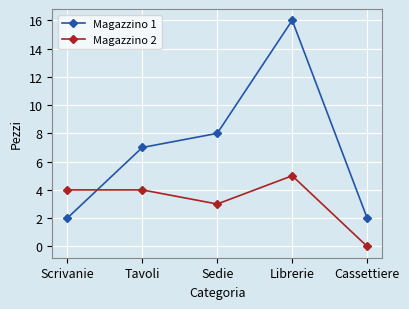

True or false: Magazzino 2 has a value of 1 at Scrivanie.

False